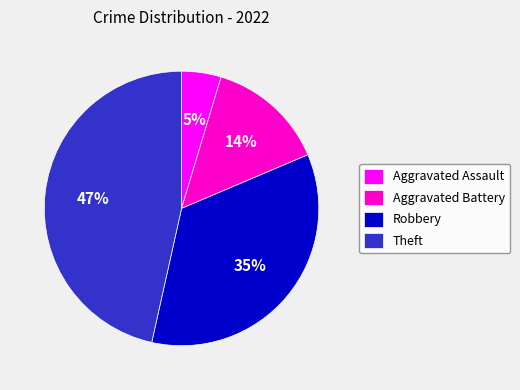

Does Aggravated Assault account for over 50% of the chart?

No